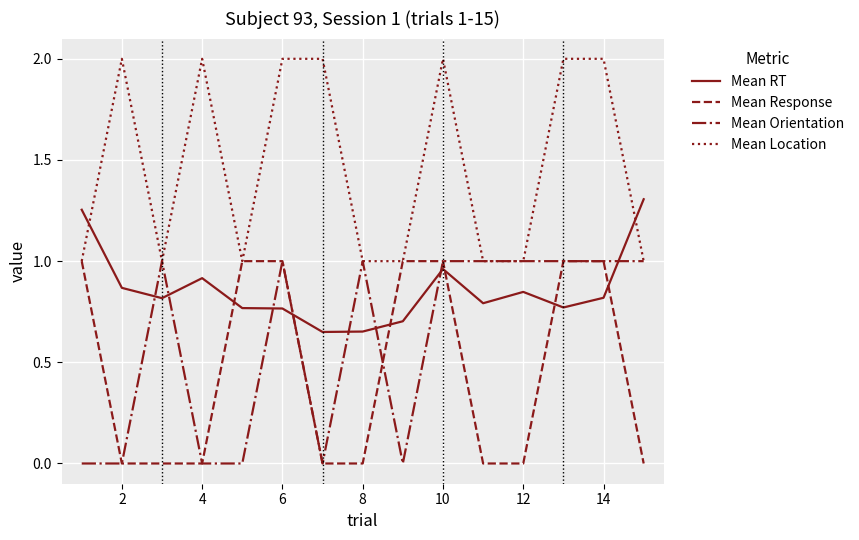

After their last crossing, which series has the higher values: Mean Response or Mean RT?

Mean RT